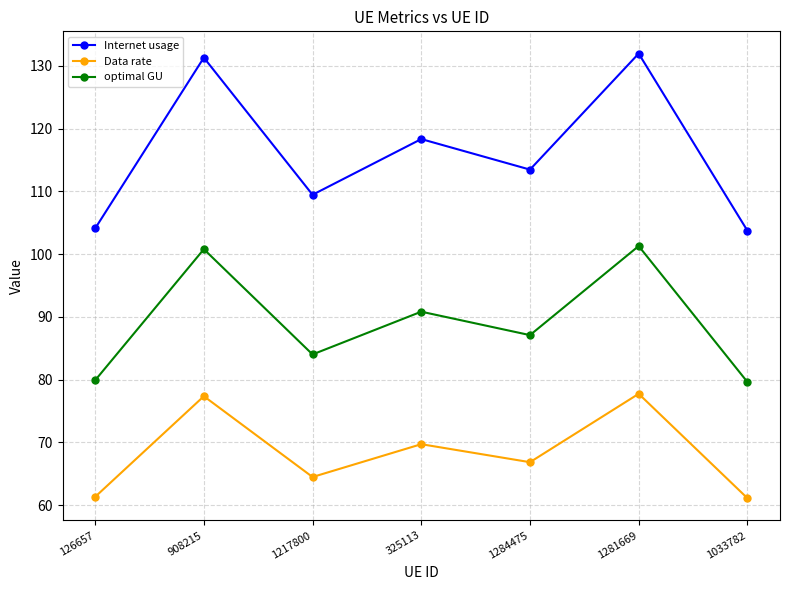

Which series has the widest spread of values?

Internet usage